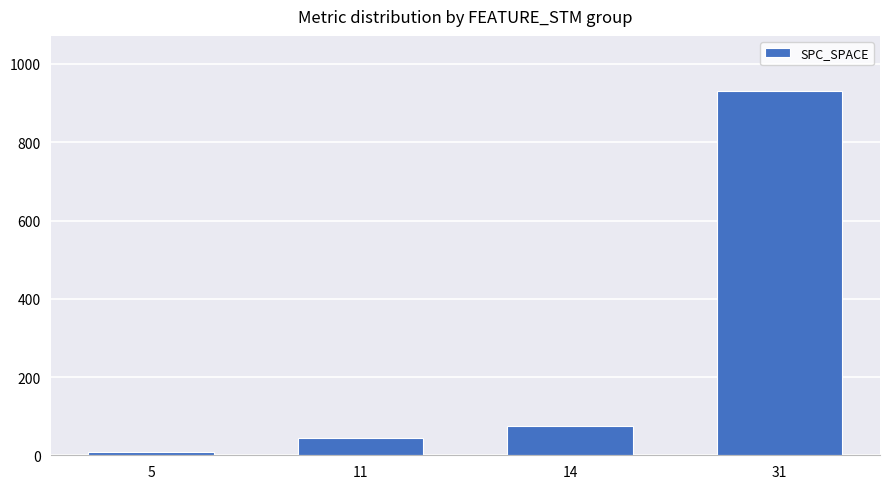

Reading right to left, what are all the values shown in this chart?

31=932	14=75	11=44	5=9